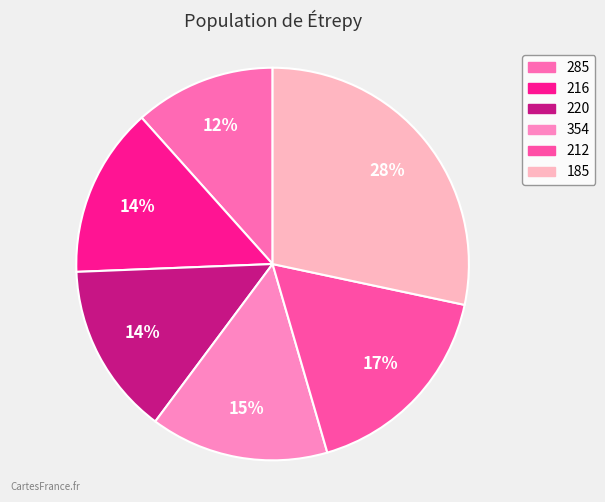

What percentage is the 216 slice, to the nearest percent?

14%